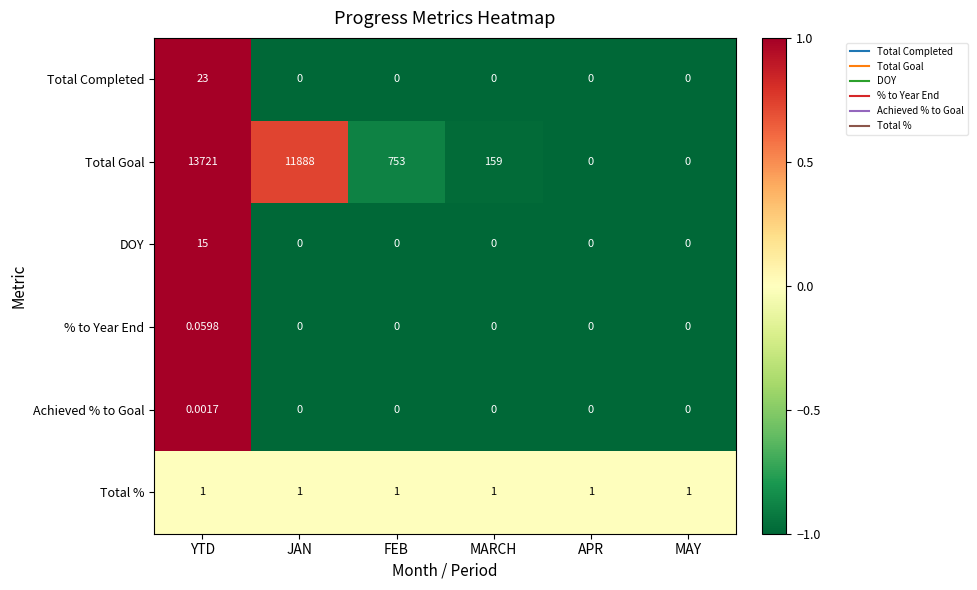

Which series has the largest total across all categories?

Total Goal